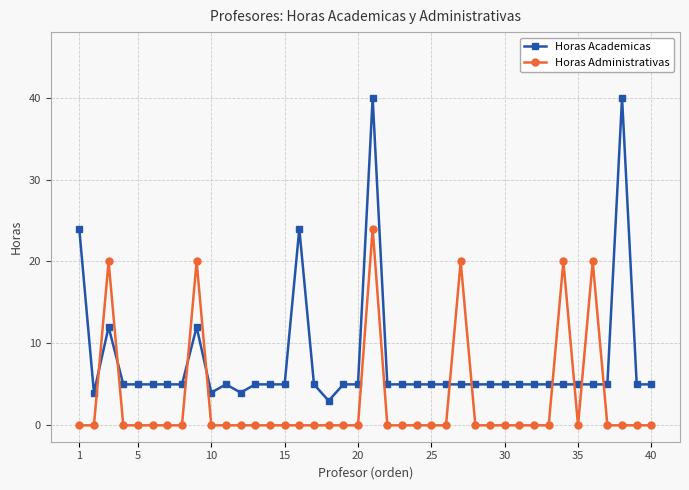

What is the value of the Horas Academicas point at the 38th from the left?

40